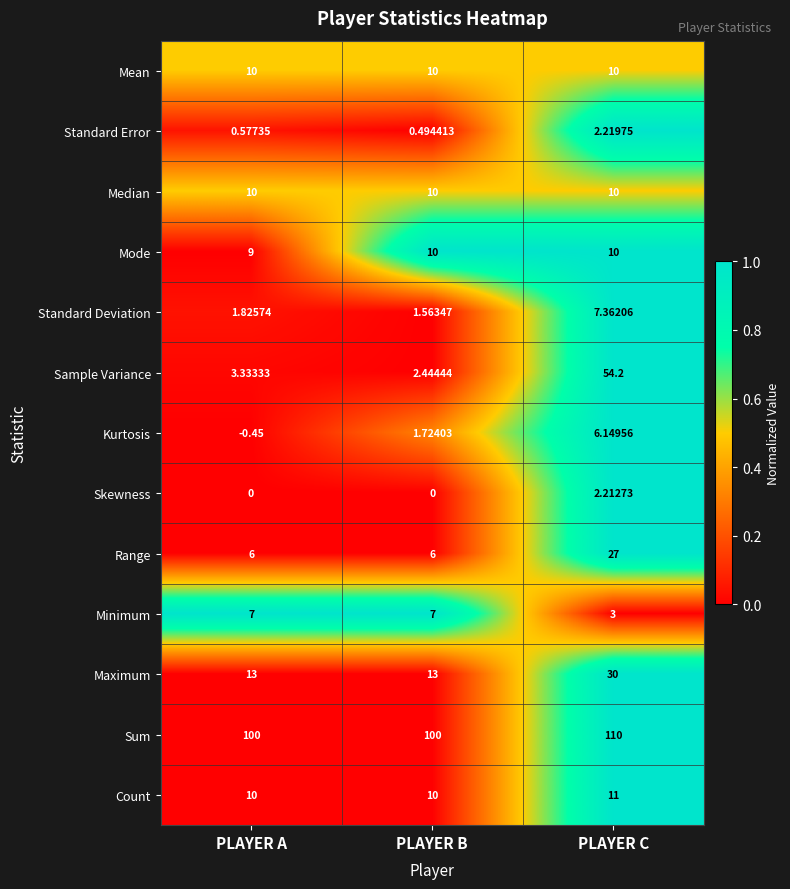

At which label does Sample Variance reach its peak?

PLAYER C